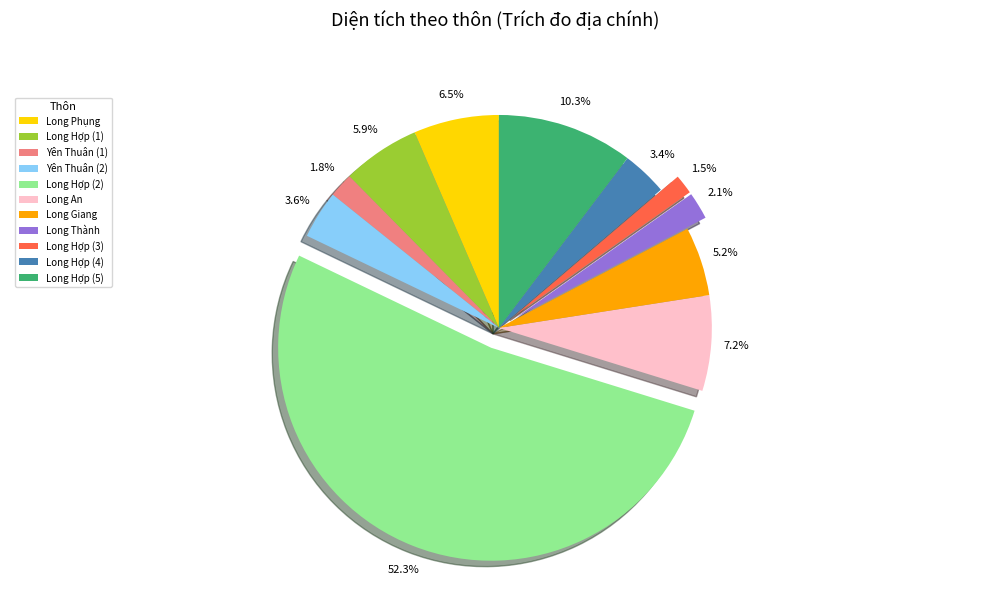

What portion of the pie excludes Long Giang?

94.8%